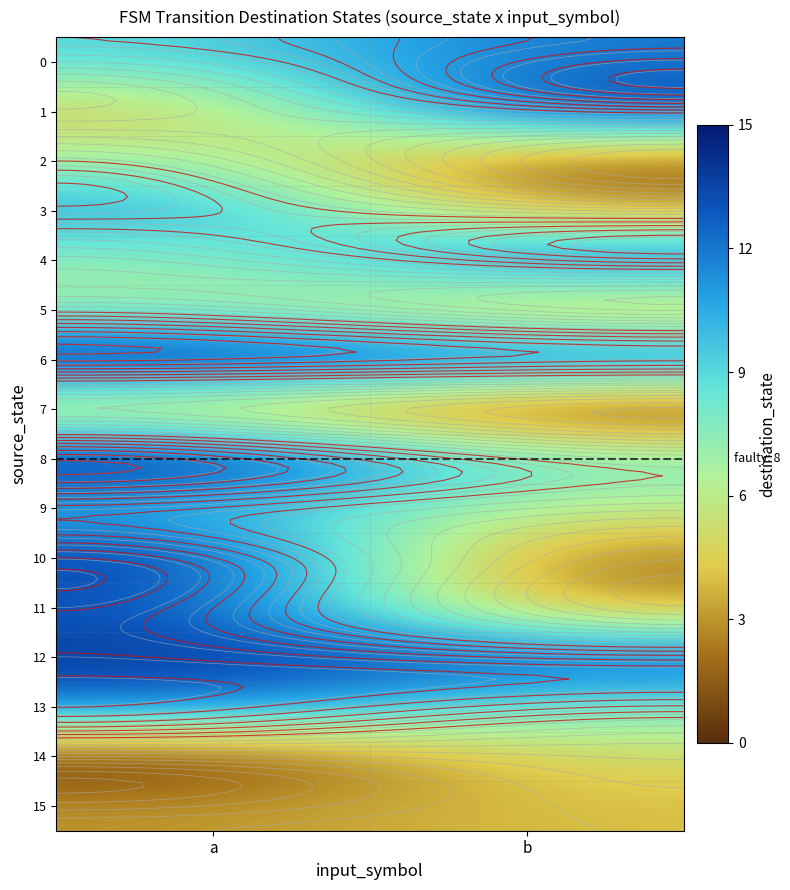

Count the number of categories in the chart.

2